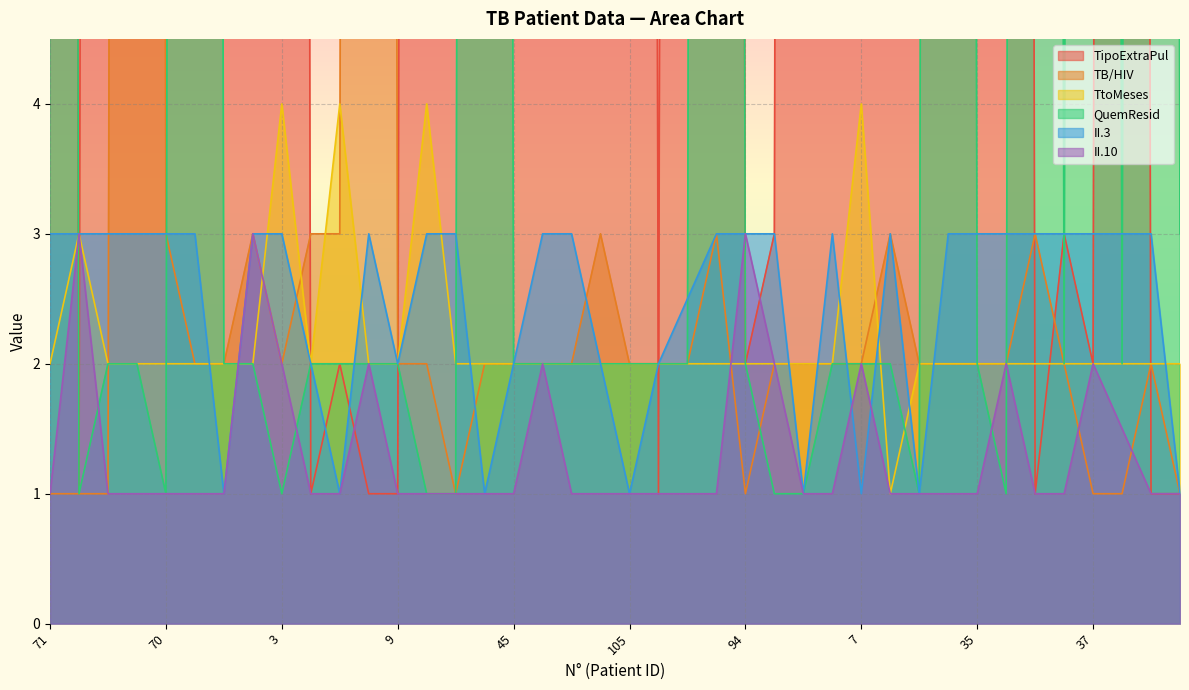

How many intersections are there between QuemResid and TipoExtraPul?

9